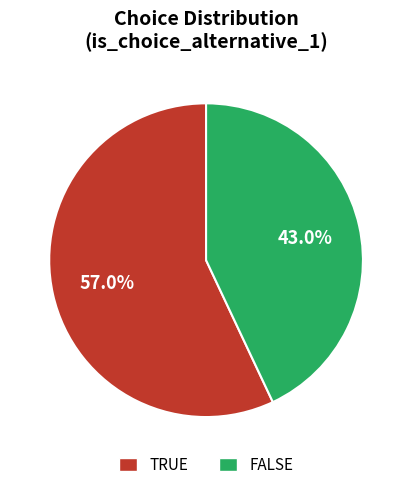

How many slices are in this pie chart?

2